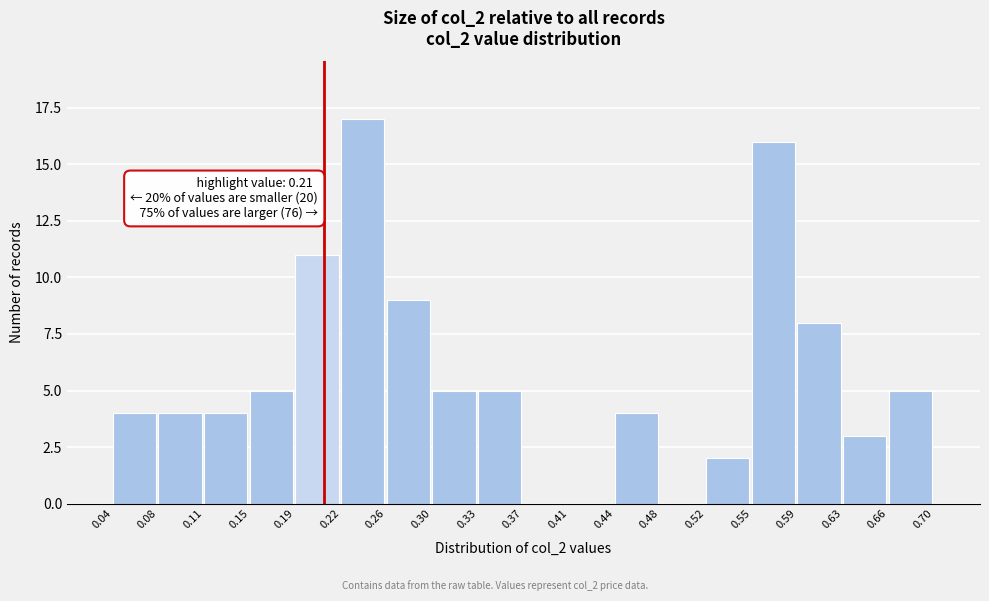

Over which range of the x-axis is the bar tallest?

0.22 to 0.26